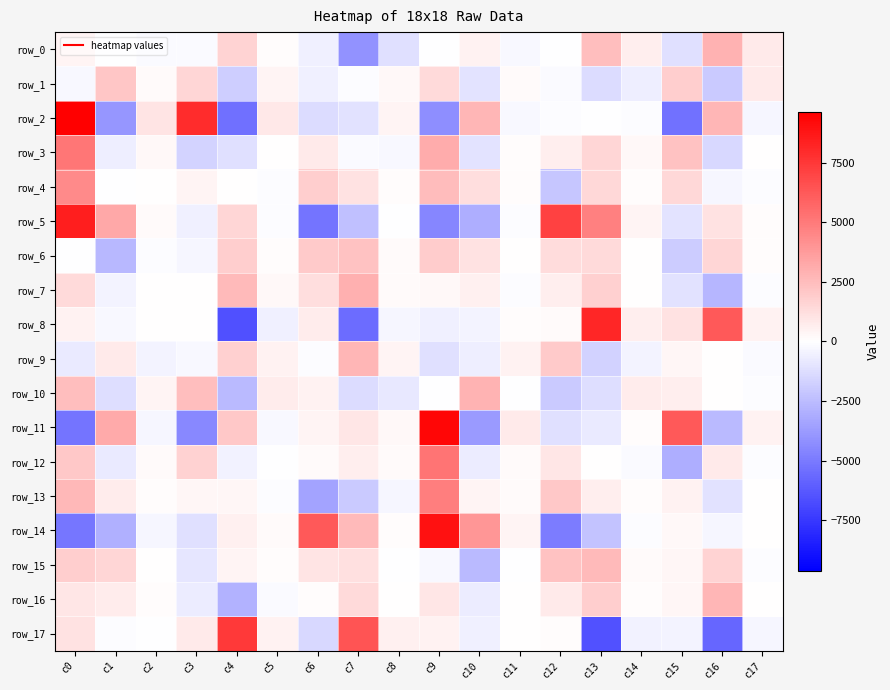

What is the greatest value displayed?

9645.6